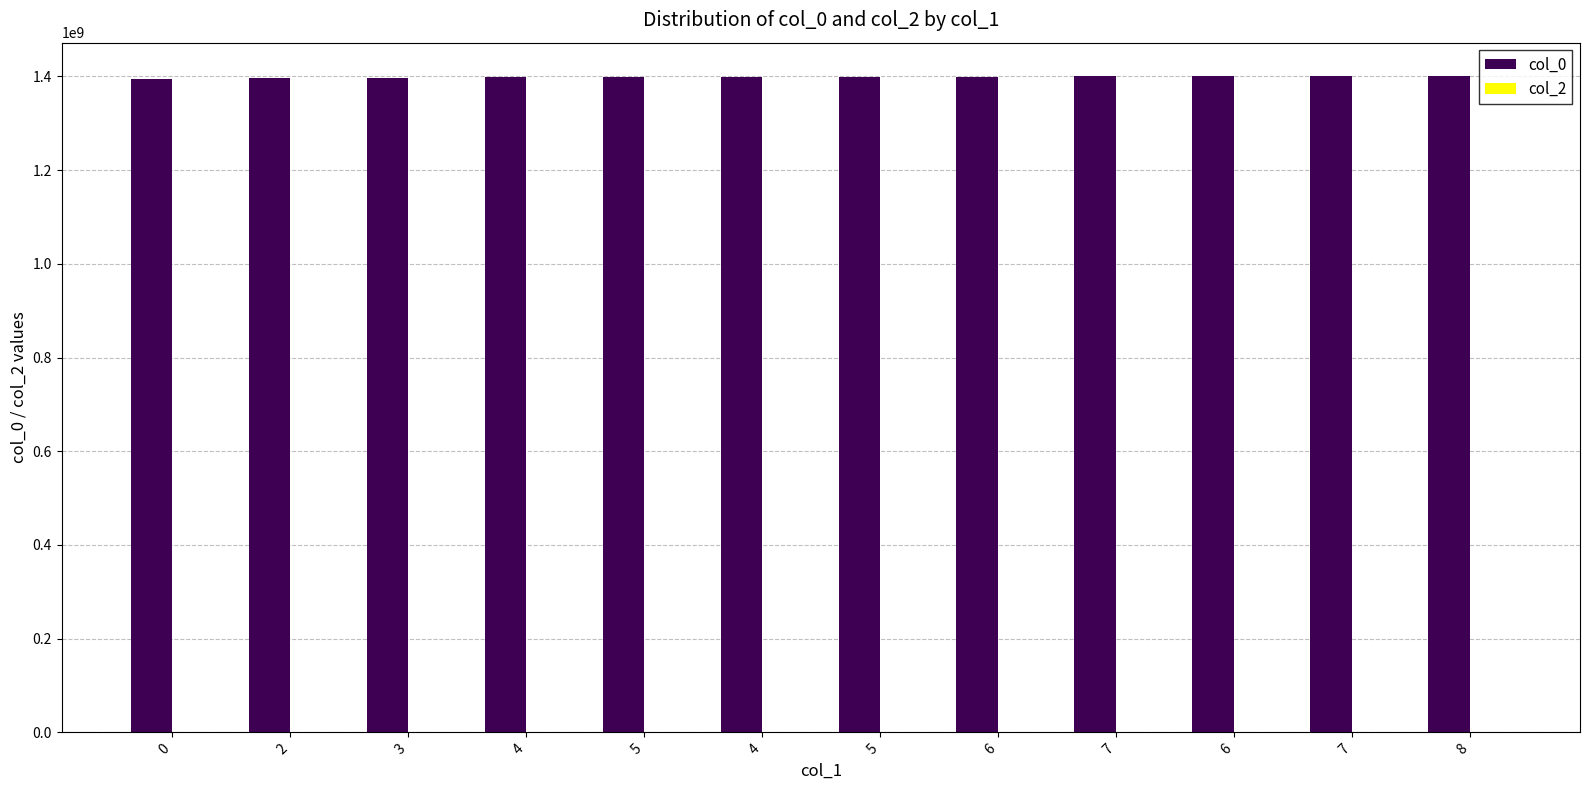

Count the number of data series in this chart.

1